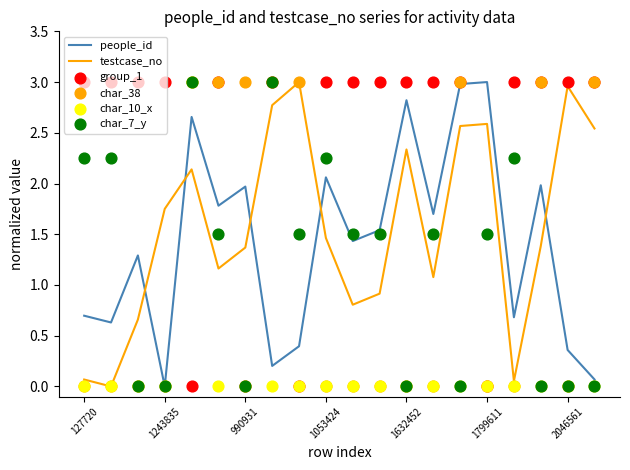

Which series has the largest total across all categories?

group_1